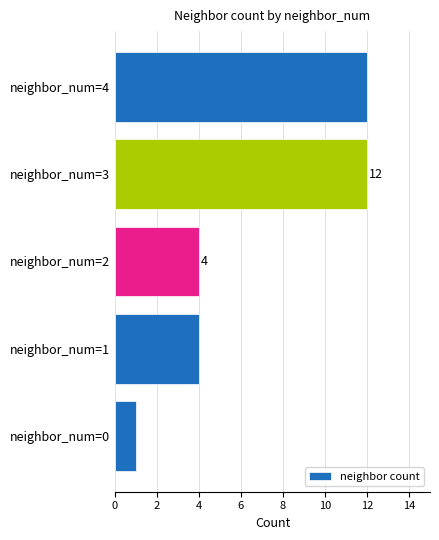

The value at neighbor_num=0 is 2. True or false?

False